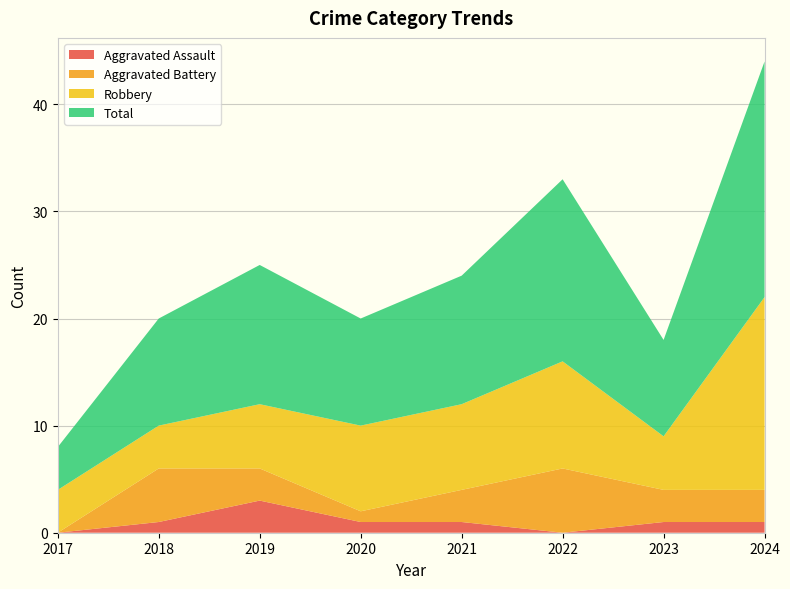

Reading left to right, transcribe all the data shown in this chart.

Aggravated Assault: 2017=0	2018=1	2019=3	2020=1	2021=1	2022=0	2023=1	2024=1
Aggravated Battery: 2017=0	2018=5	2019=3	2020=1	2021=3	2022=6	2023=3	2024=3
Robbery: 2017=4	2018=4	2019=6	2020=8	2021=8	2022=10	2023=5	2024=18
Total: 2017=4	2018=10	2019=13	2020=10	2021=12	2022=17	2023=9	2024=22